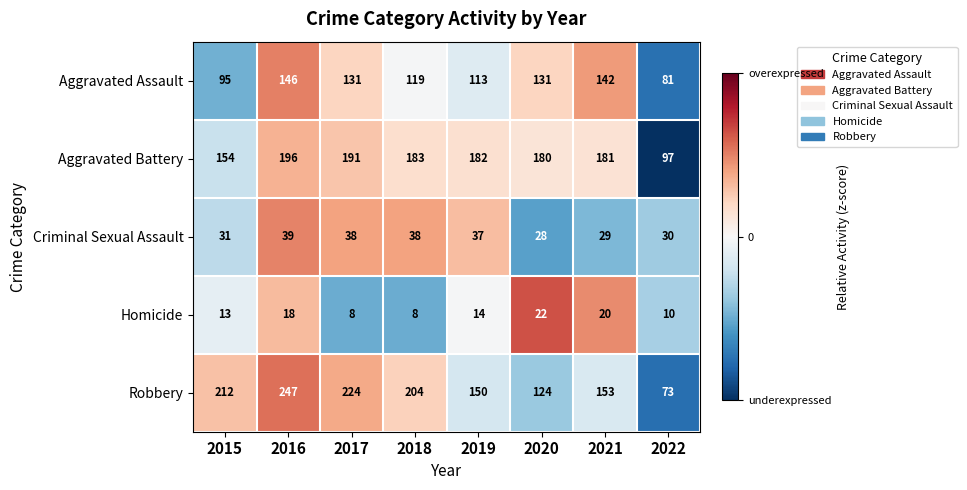

Which series has the largest range (max minus min)?

Robbery